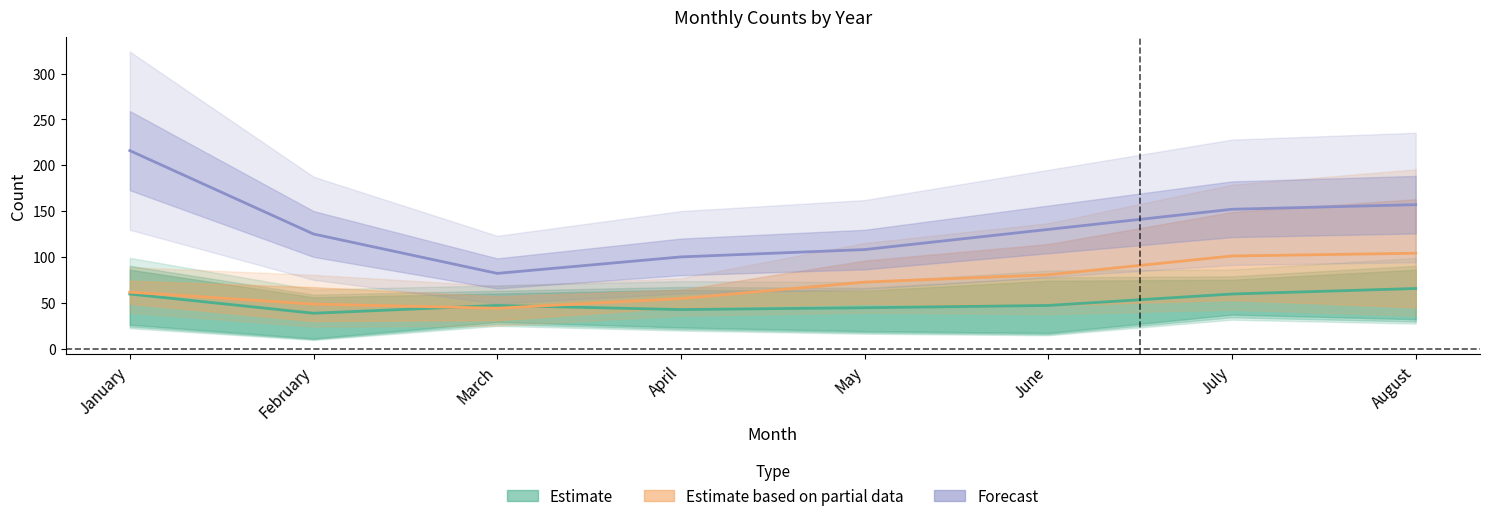

True or false: Estimate based on partial data has more than 1 interior local peaks.

False